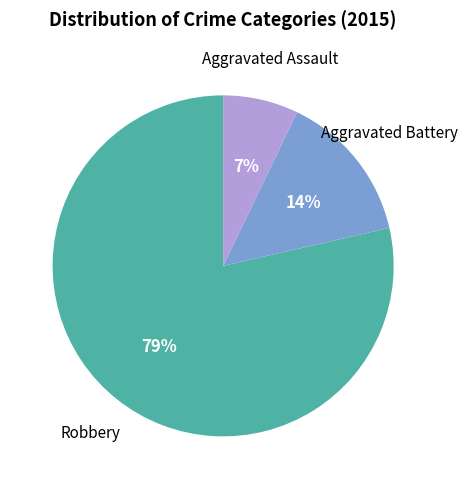

Does Aggravated Battery represent more than half of the total?

No